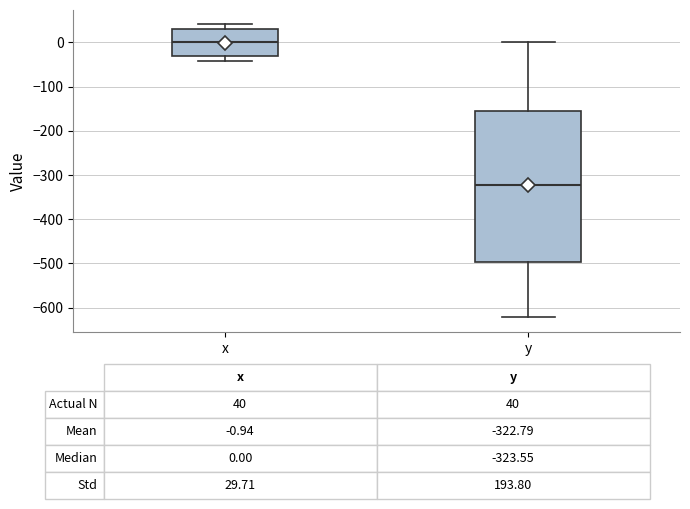

Which box's median line is the highest?

x